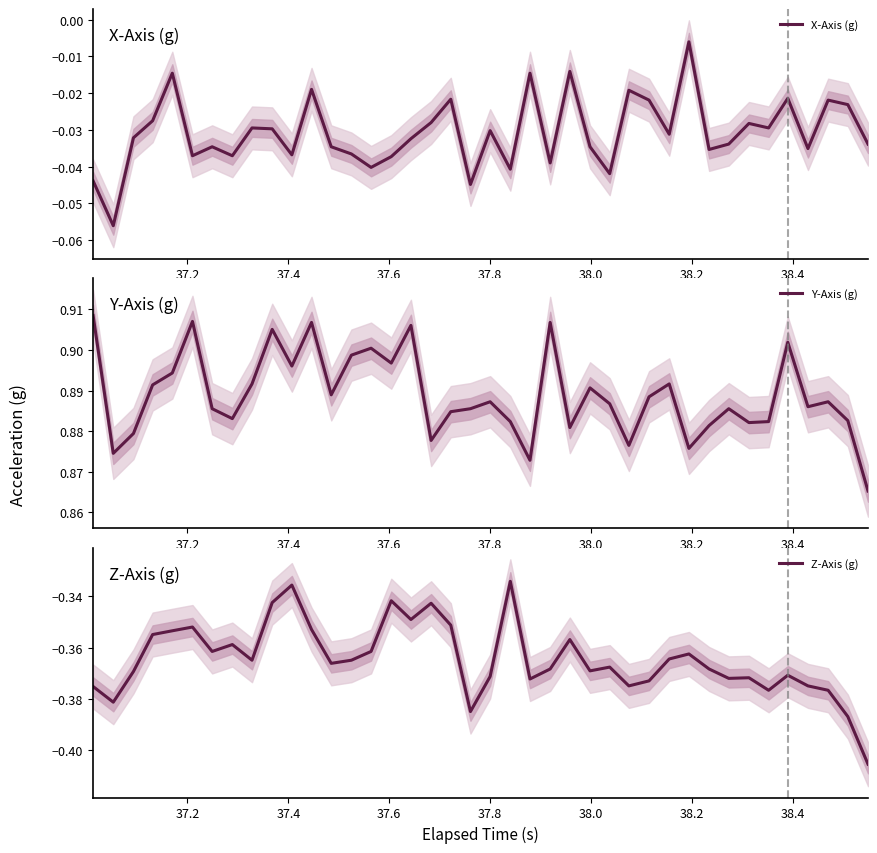

How many data points does each series have?

40